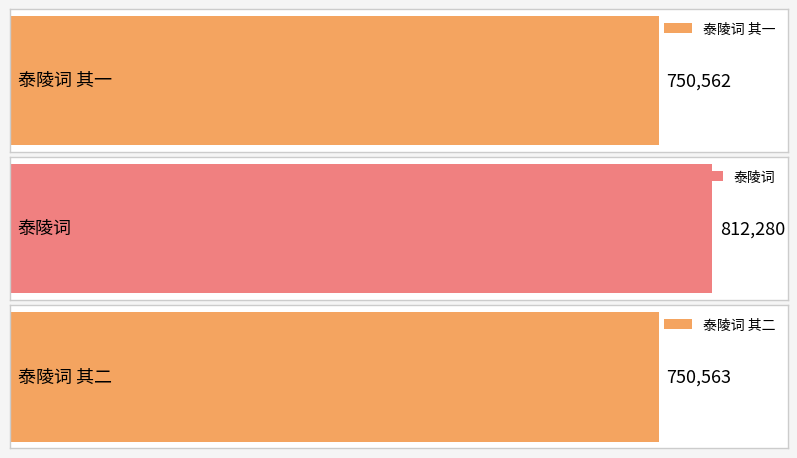

Which category has the lowest value across all series?

泰陵词 其一